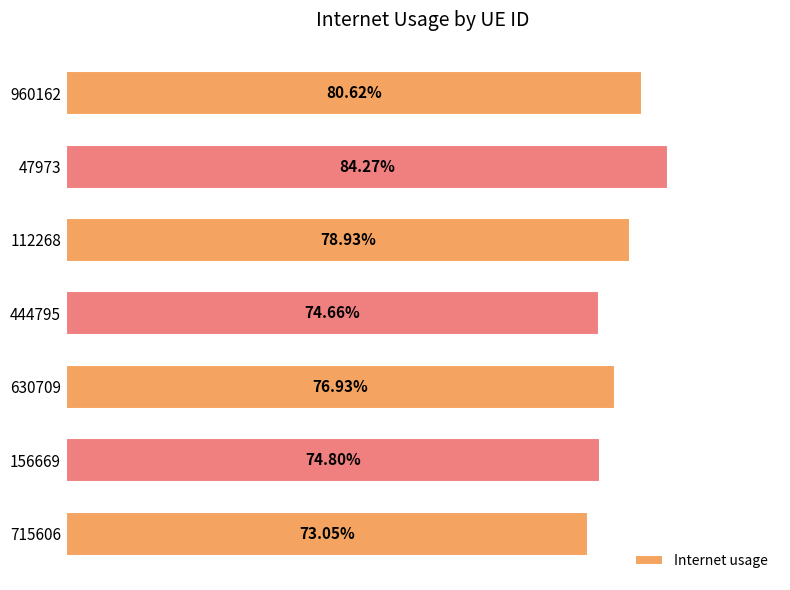

Does the chart contain stacked bars?

No